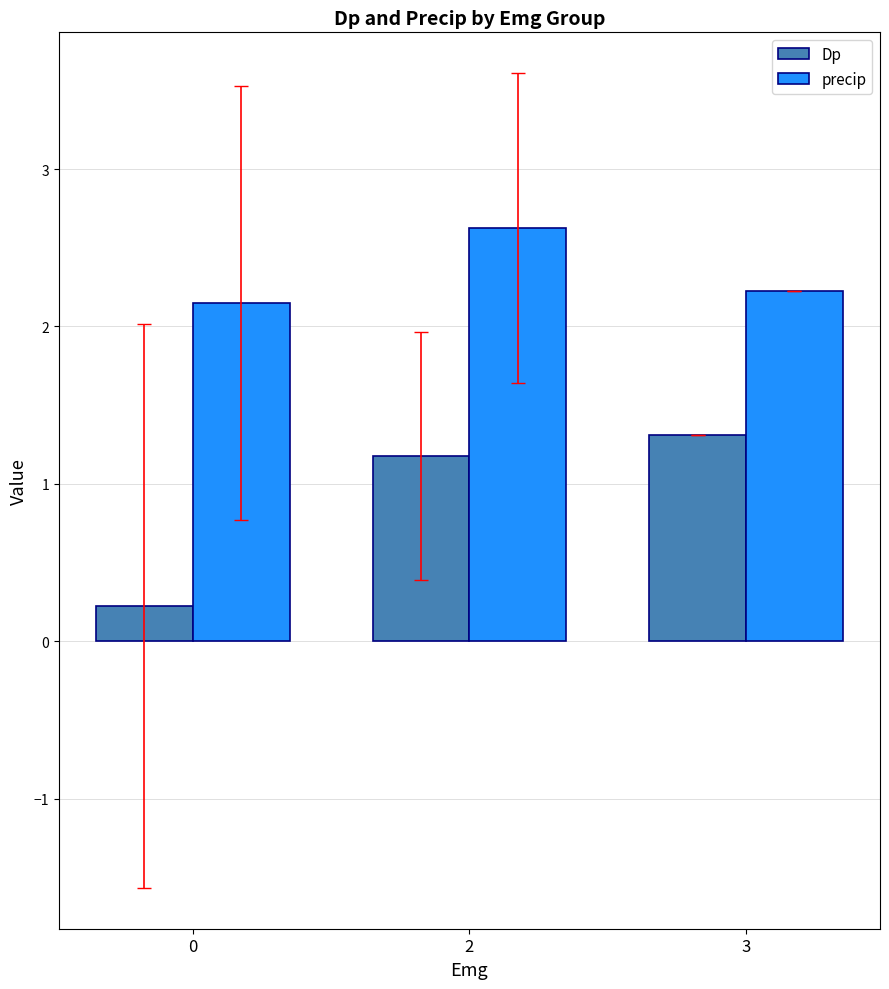

Count the precip values in the range 2 to 3.

3